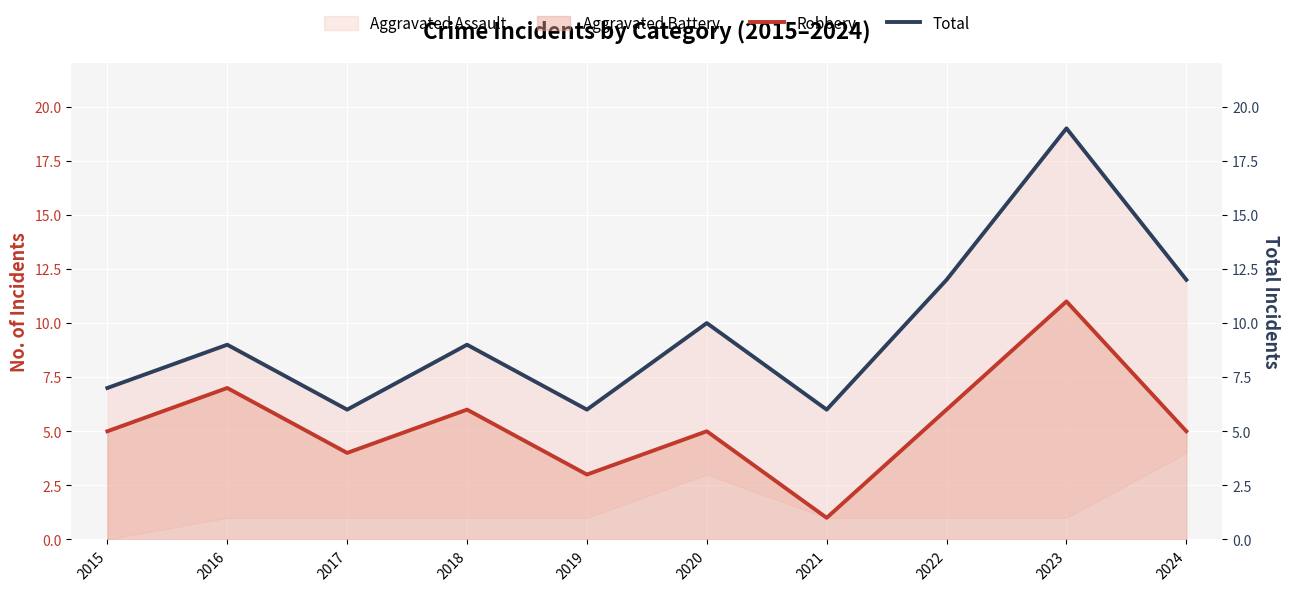

True or false: Robbery and Total cross at least once.

False